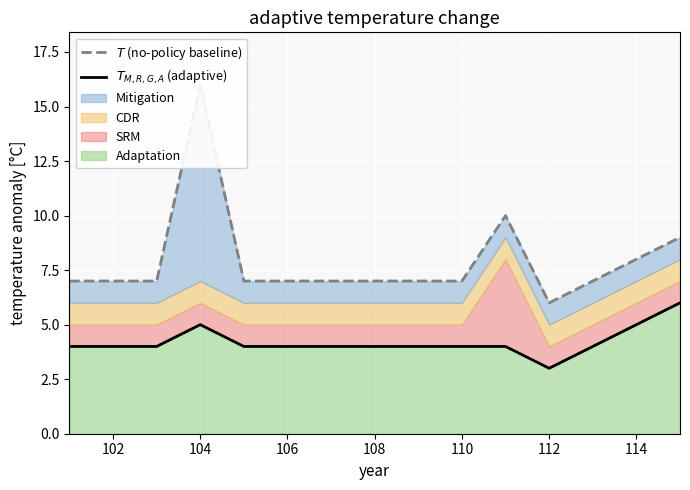

What is the label of the 6th point from the left?

106